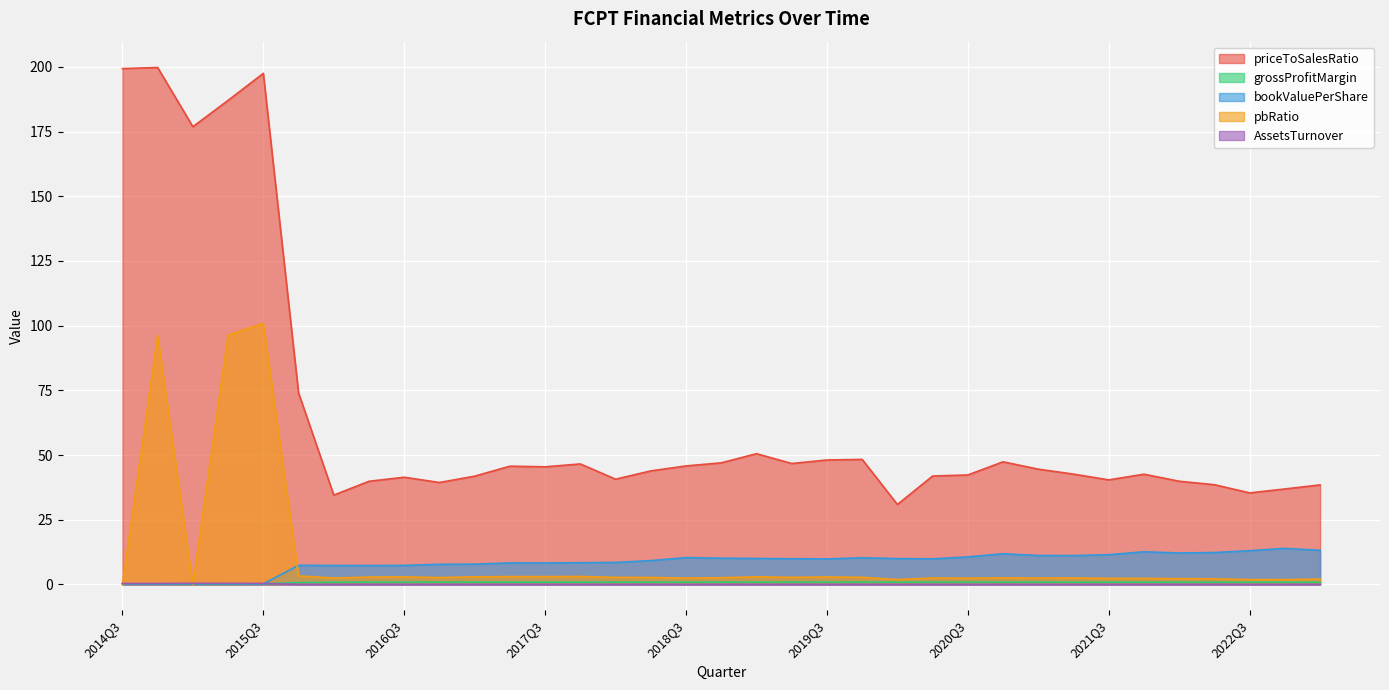

Which series has the largest total across all categories?

priceToSalesRatio